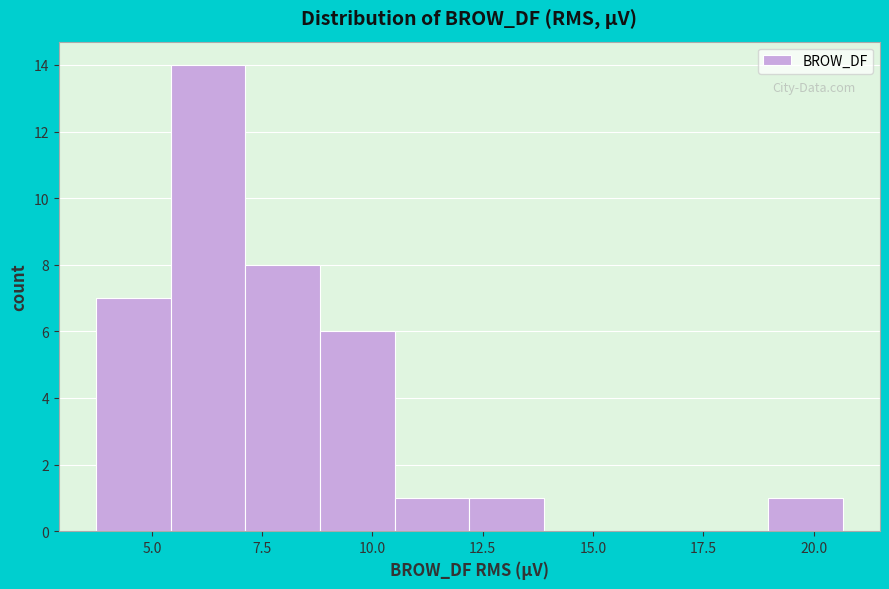

Around what value on the x-axis is the tallest bar? Give the approximate position of its centre, as read against the axis.

6.5